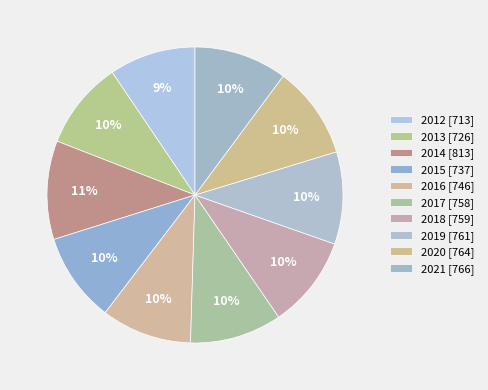

What is the change in value from 2012 to 2018?

+46